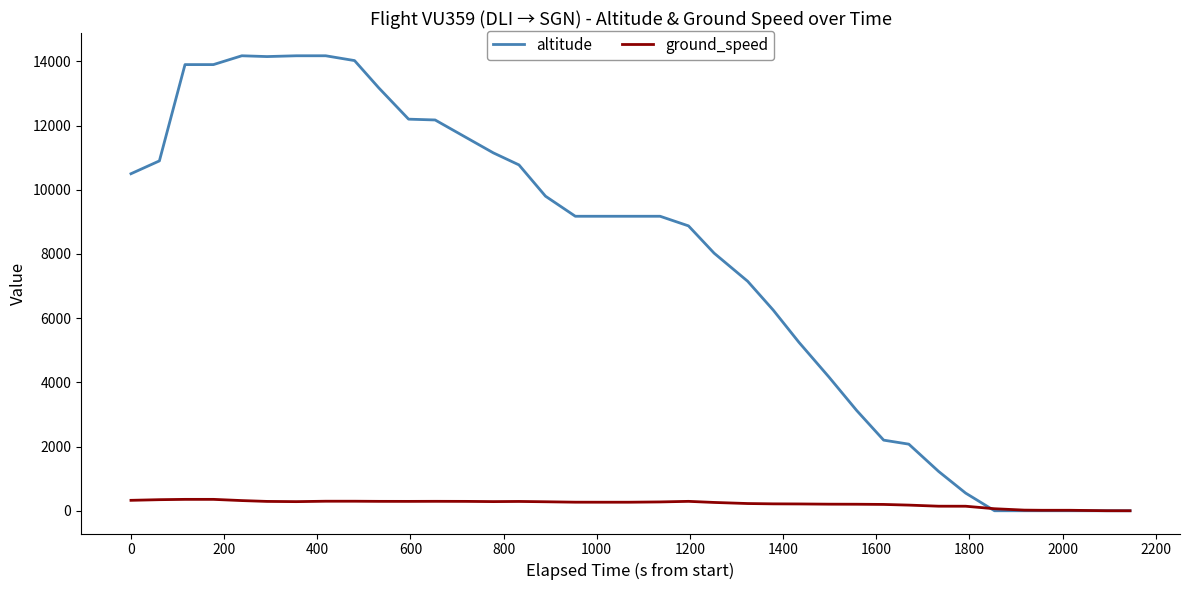

Rank the series by their average value, from lowest to highest.

ground_speed, altitude